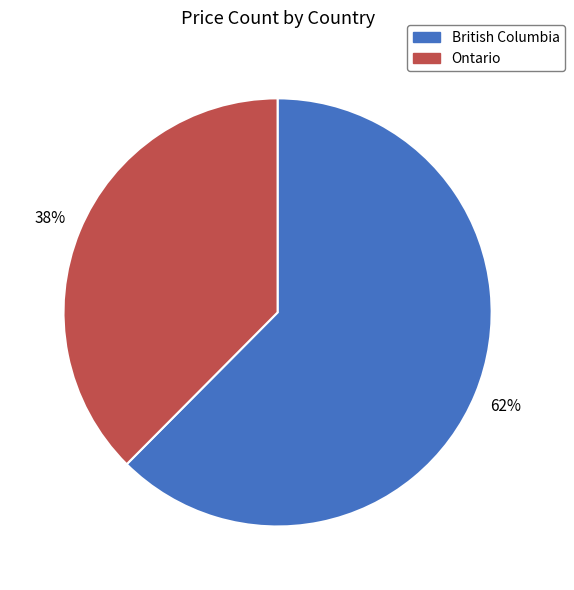

Does any single category account for the majority?

Yes